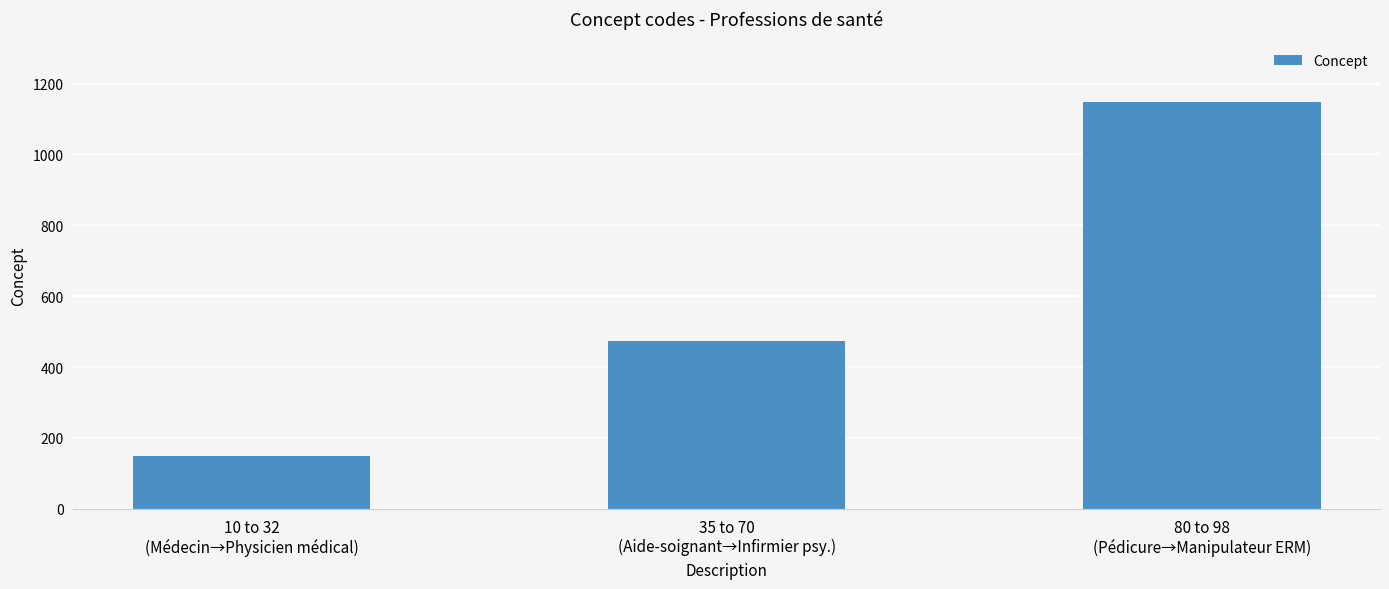

Rank the categories by value from lowest to highest.

10 to 32
(Médecin→Physicien médical), 35 to 70
(Aide-soignant→Infirmier psy.), 80 to 98
(Pédicure→Manipulateur ERM)